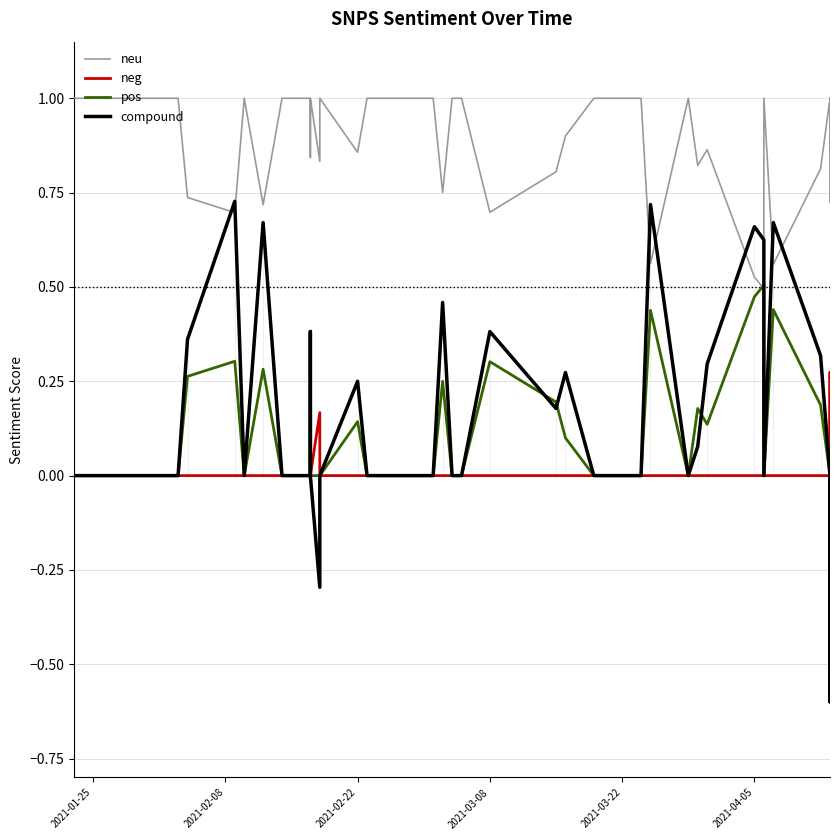

How many series are shown in this chart?

4